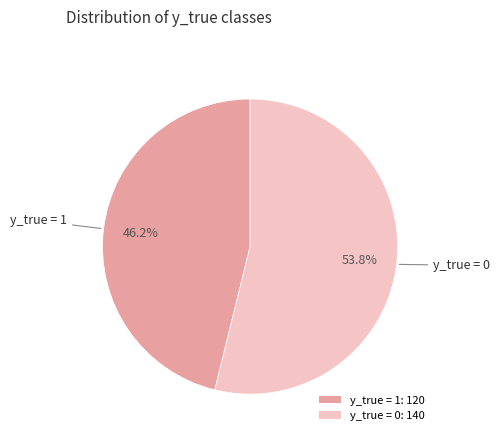

Which has a higher value, y_true = 1 or y_true = 0?

y_true = 0